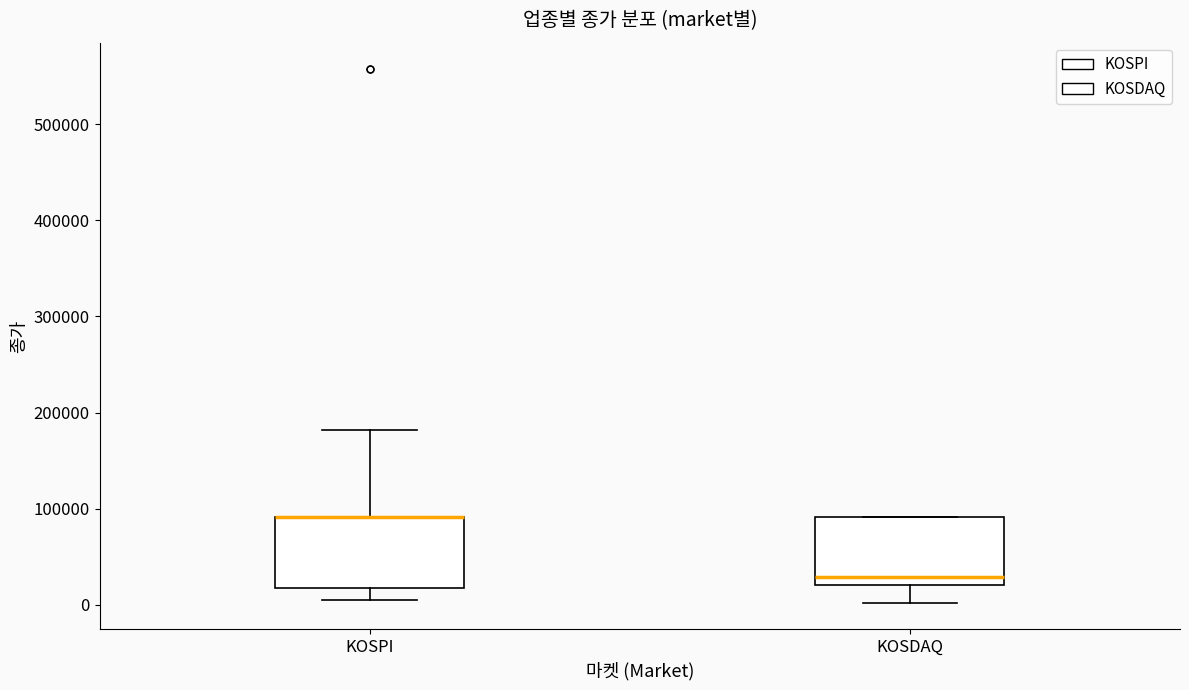

Reading left to right, transcribe this box plot: for each box, give where its median line is, the range the box spans, and where its two whiskers end, as read against the y-axis. The values are not printed on the chart, so give them approximately, as read against the axis.

KOSPI: median 90000 (drawn on the box's upper edge), box 20000 to 90000, whiskers 0 to 180000
KOSDAQ: median 30000, box 20000 to 90000, whiskers 0 to 90000